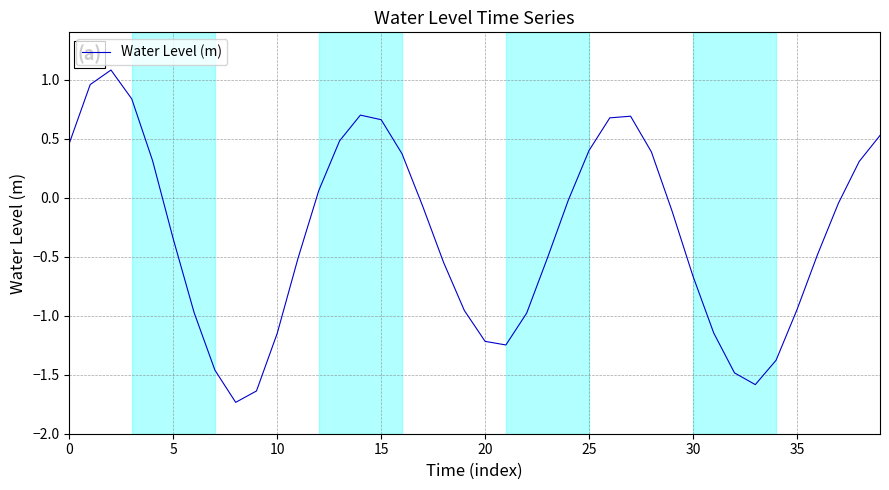

What is the greatest value displayed?

1.1